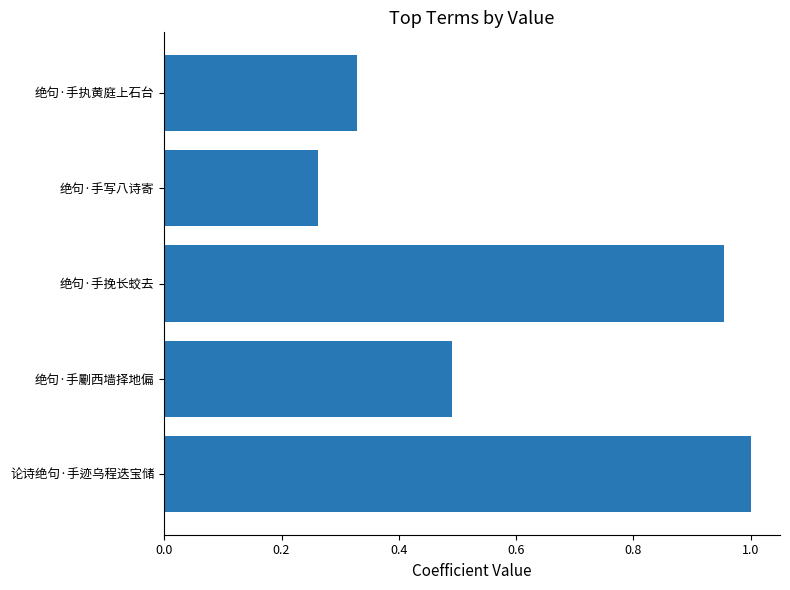

Which label corresponds to the largest value in the chart?

论诗绝句·手迹乌程迭宝储